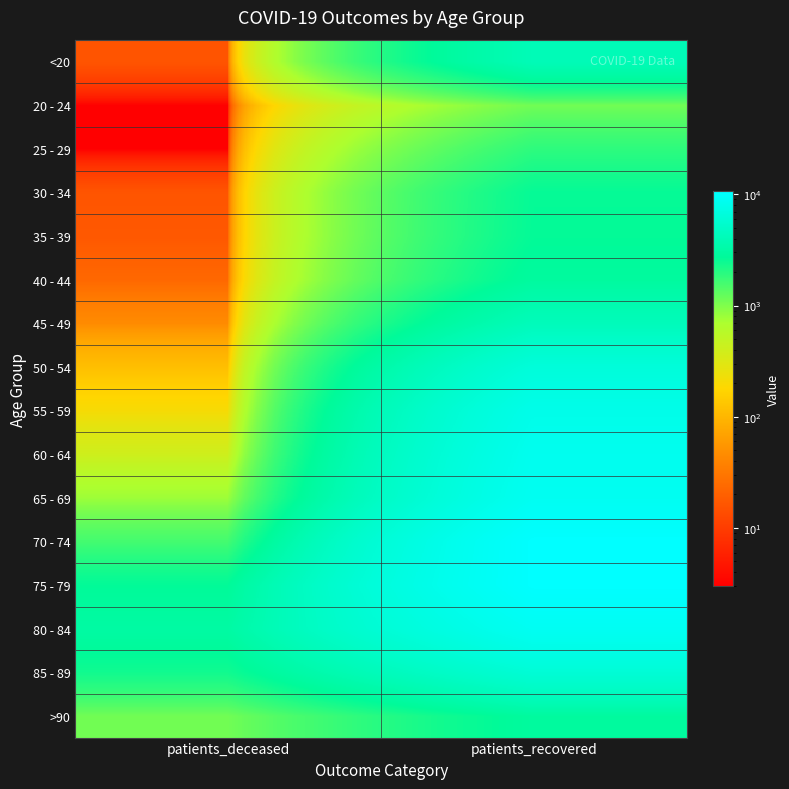

At how many categories does at least one series exceed 5613?

1